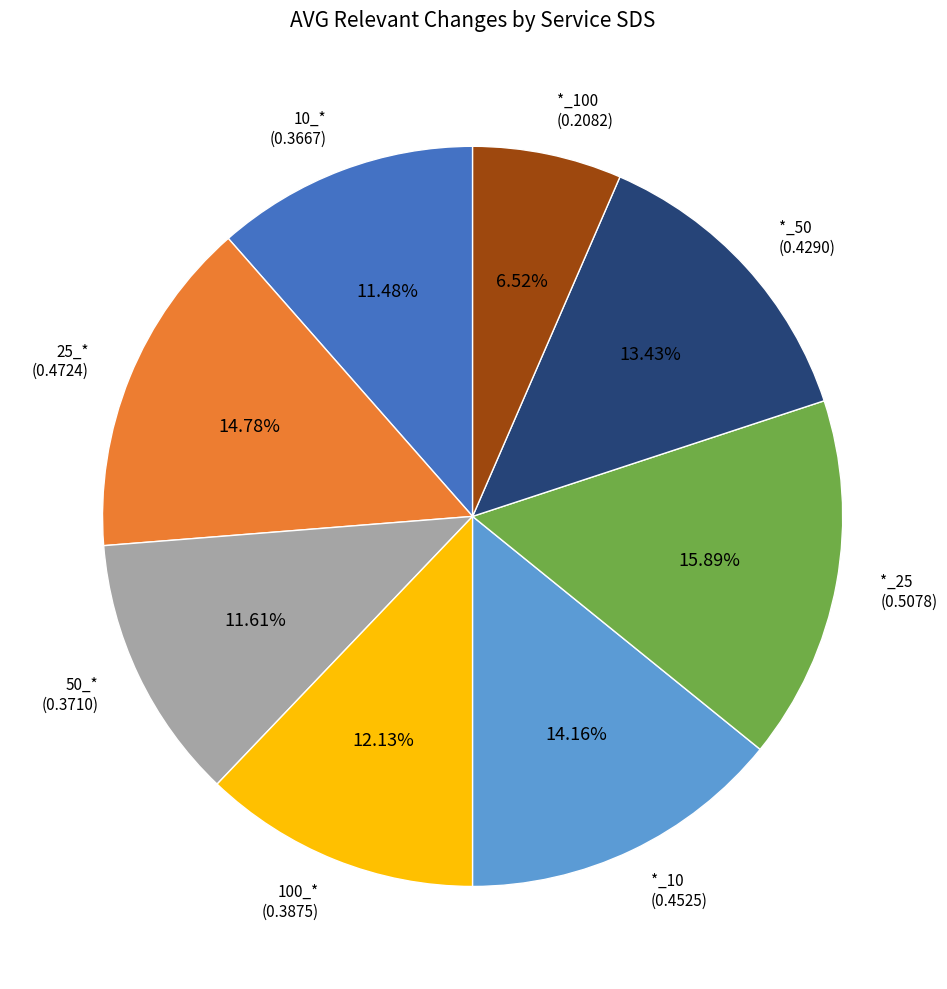

Count the number of slices in the pie.

8